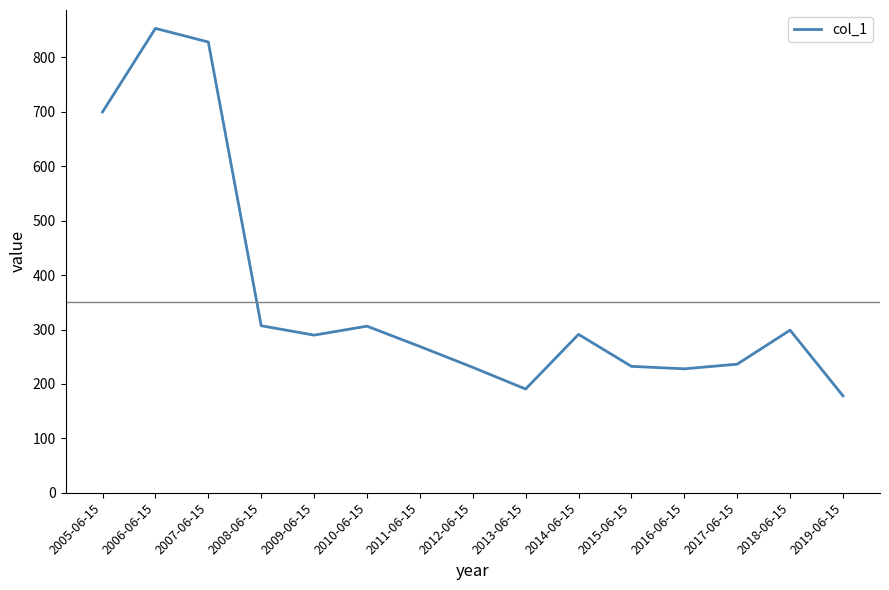

Approximately how many times larger is the value at 2014-06-15 compared to 2008-06-15?

0.9